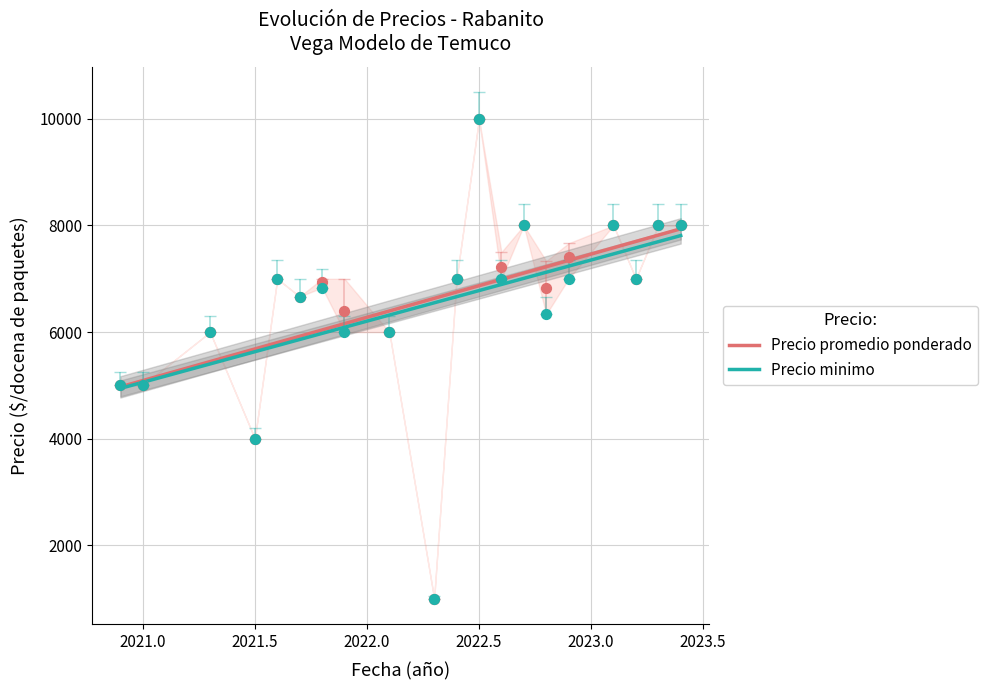

Which series contains the highest Y value?

Precio promedio ponderado